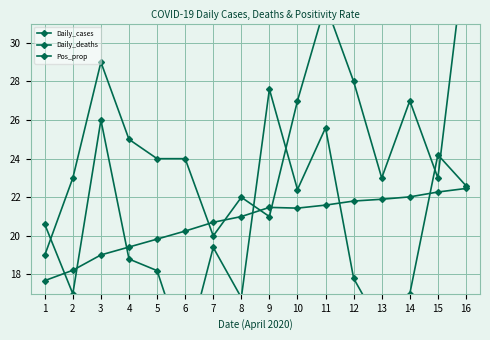

Reading right to left, extract all data points from this chart.

Daily_cases: 22.6	24.2	17.0	15.2	17.8	25.6	22.4	27.6	16.8	19.4	13.8	18.2	18.8	26.0	17.0	20.6
Daily_deaths: 35.0	23.0	27.0	23.0	28.0	32.0	27.0	21.0	22.0	20.0	24.0	24.0	25.0	29.0	23.0	19.0
Pos_prop: 22.5	22.3	22.0	21.9	21.8	21.6	21.4	21.5	21.0	20.7	20.2	19.8	19.4	19.0	18.2	17.7